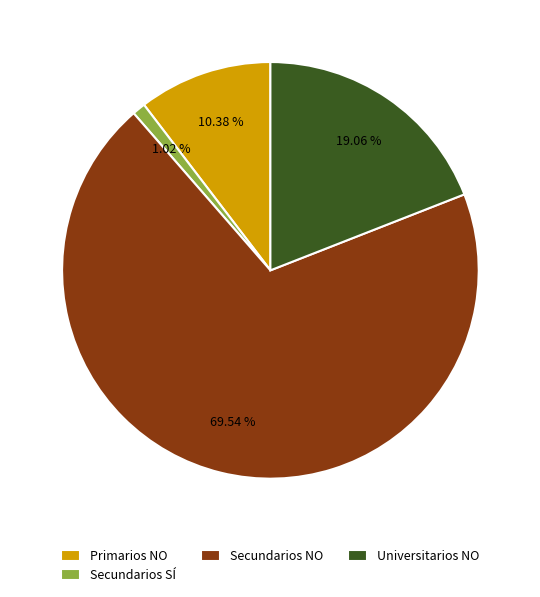

Approximately how many times larger is the value at Secundarios NO compared to Primarios NO?

6.7